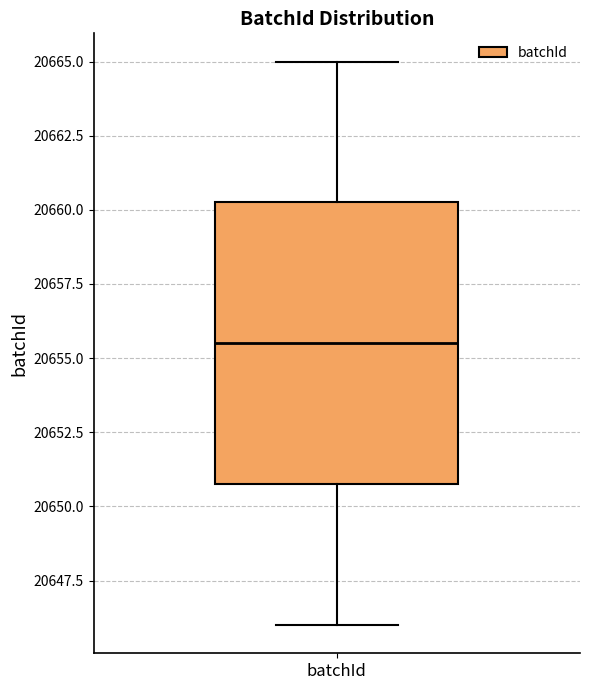

Read this box plot against the y-axis: the position of the median line, the range covered by the box, and the ends of both whiskers. The values are not printed on the chart, so give them approximately, as read against the axis.

median 20655.5, box 20651.0 to 20660.5, whiskers 20646.0 to 20665.0